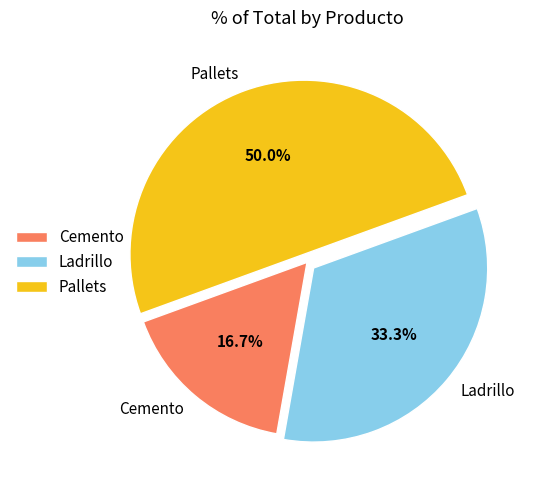

To the nearest percent, what is the difference between the largest and smallest slice percentages?

33%